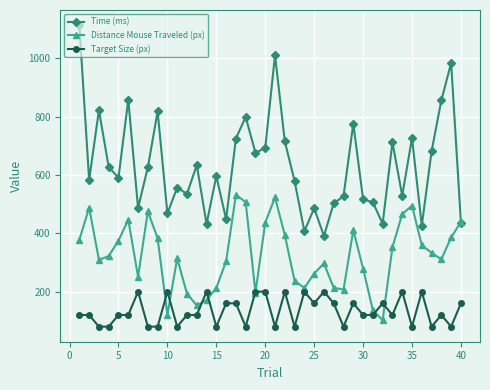

What is the difference between the second highest and second lowest values in the Target Size (px) series?

120